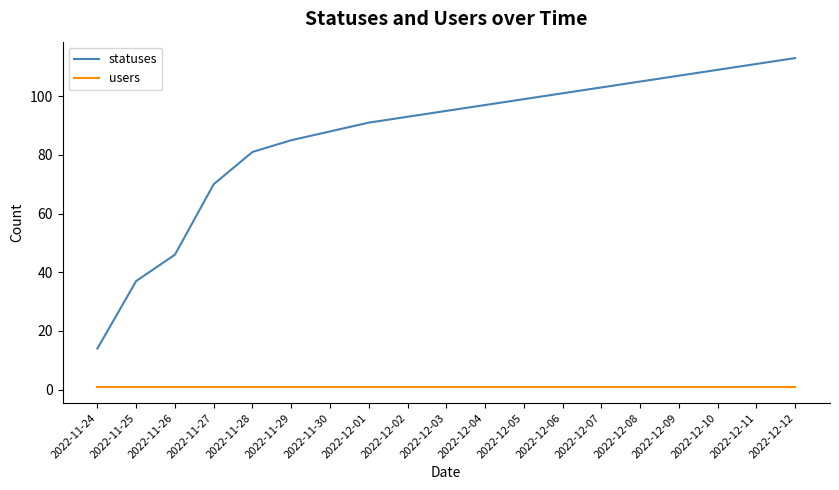

True or false: users and statuses cross at least once.

False